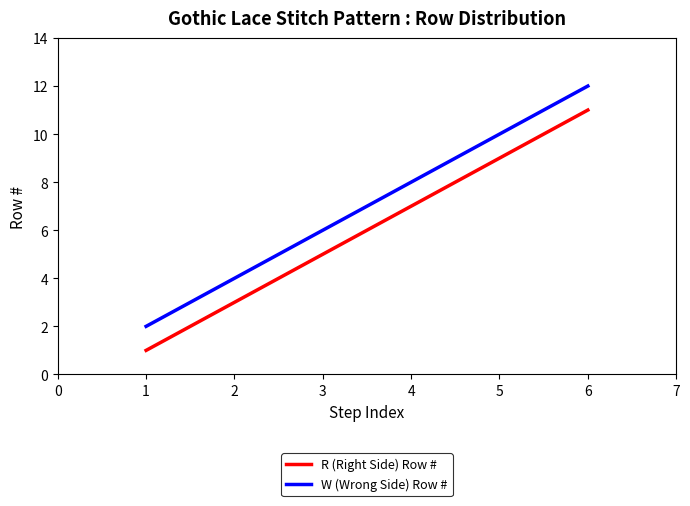

Is it true that W (Wrong Side) Row # equals 4 at 2?

True